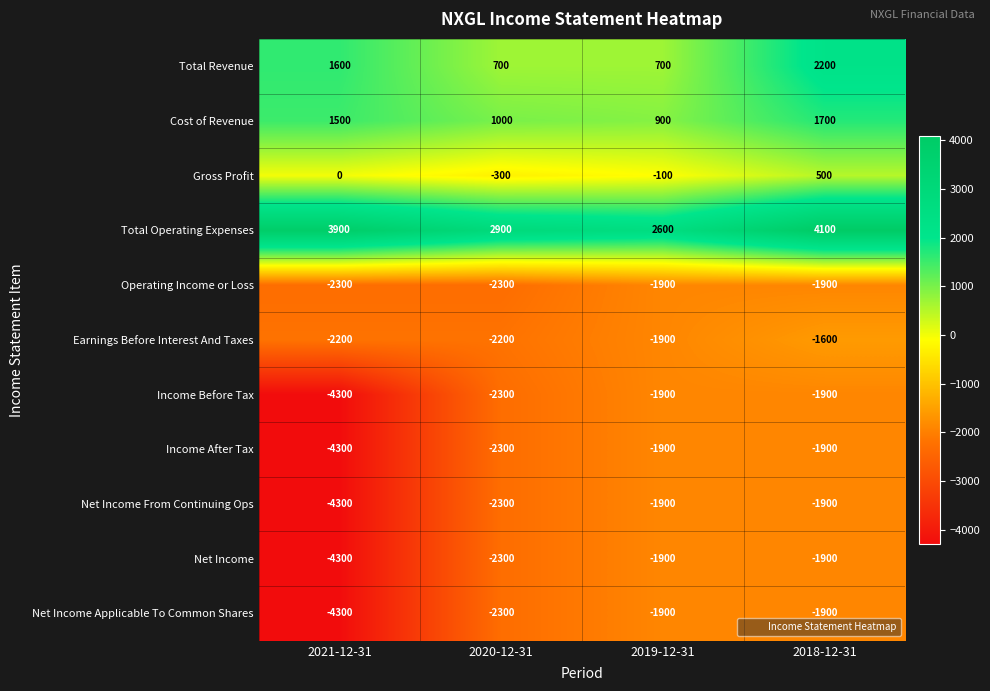

What is the spread (max minus min) of values at 2018-12-31?

6000